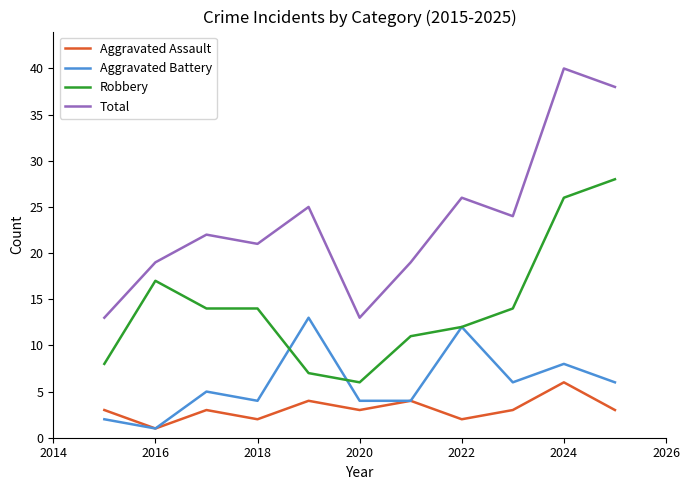

What is the greatest value displayed?

40